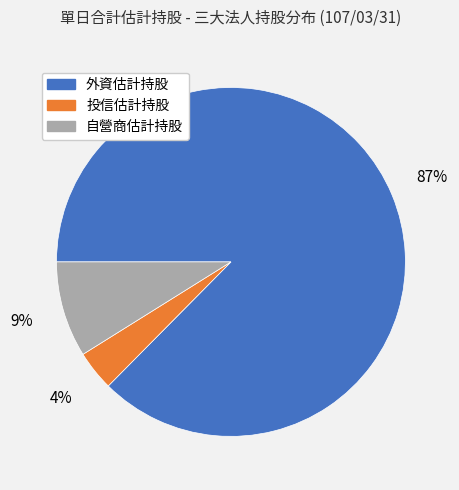

Rank the categories by value from highest to lowest.

外資估計持股, 自營商估計持股, 投信估計持股